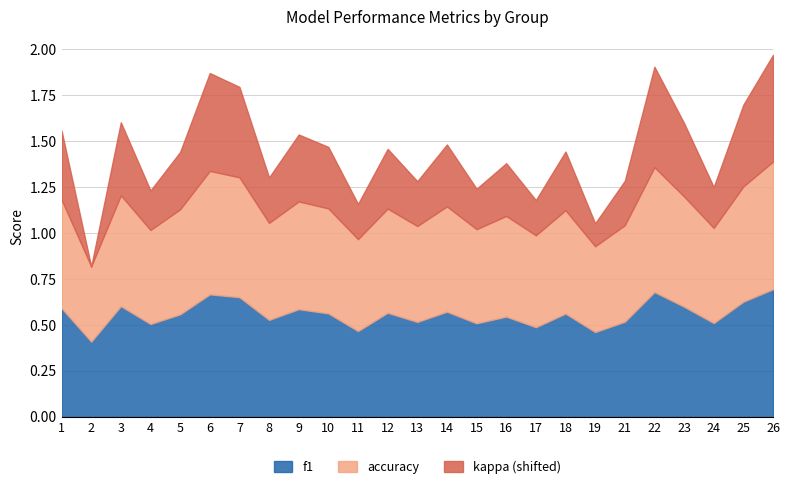

What is the total value across all series at 16?

1.4